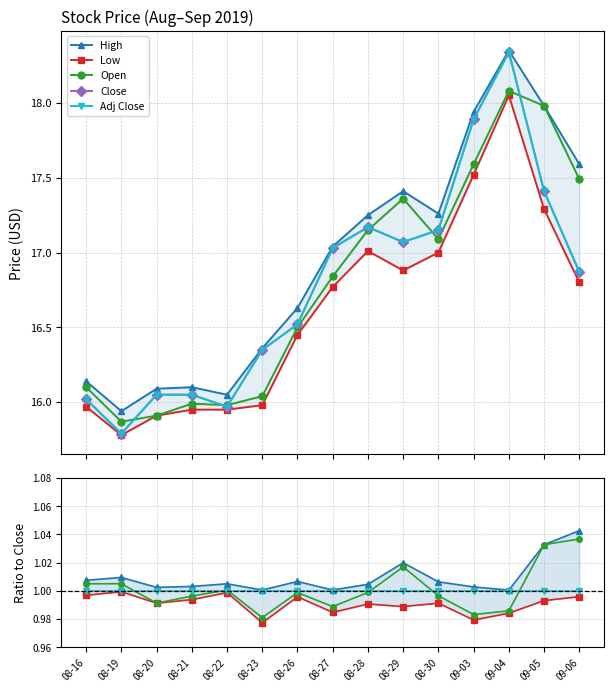

True or false: High and Open intersect in this chart.

False